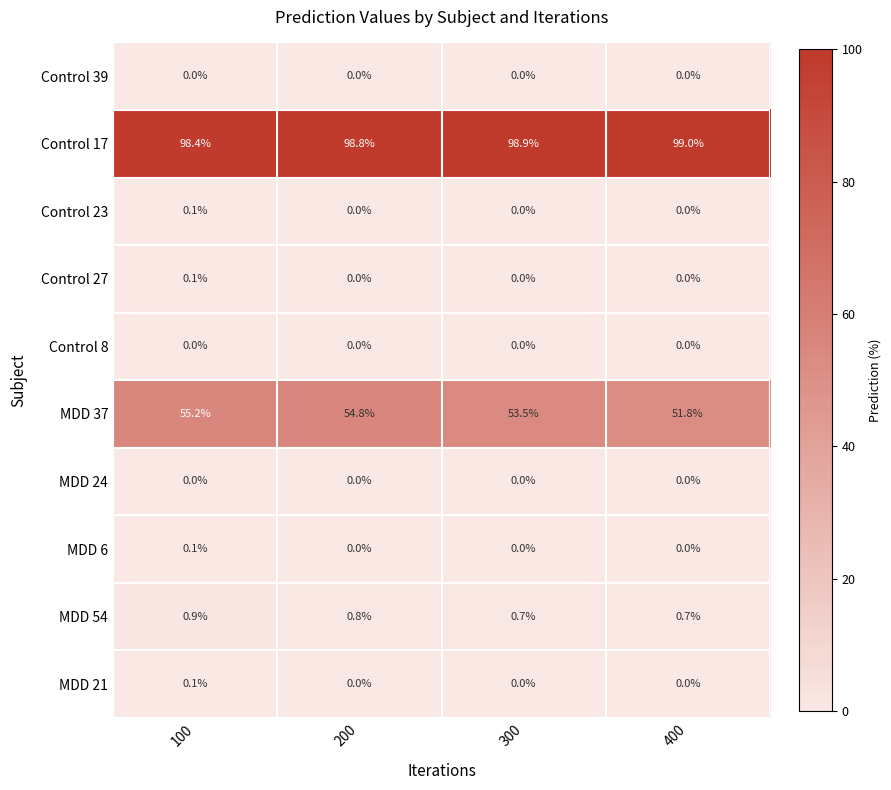

What is the maximum value shown in the chart?

99.0